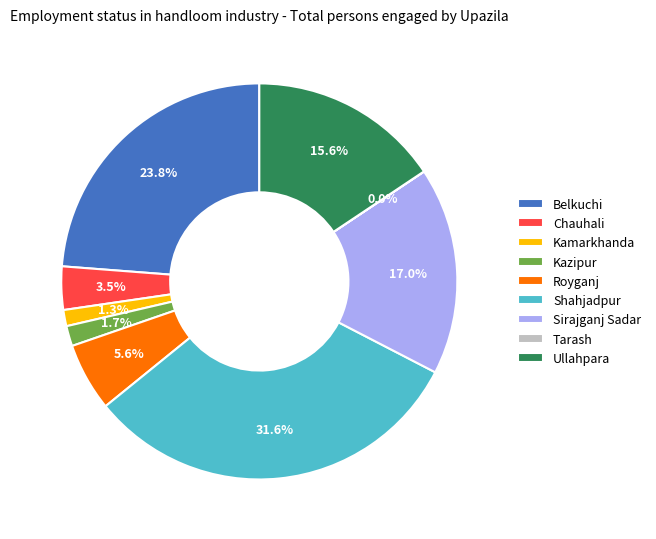

What is the total percentage of Ullahpara and Belkuchi?

39.4%